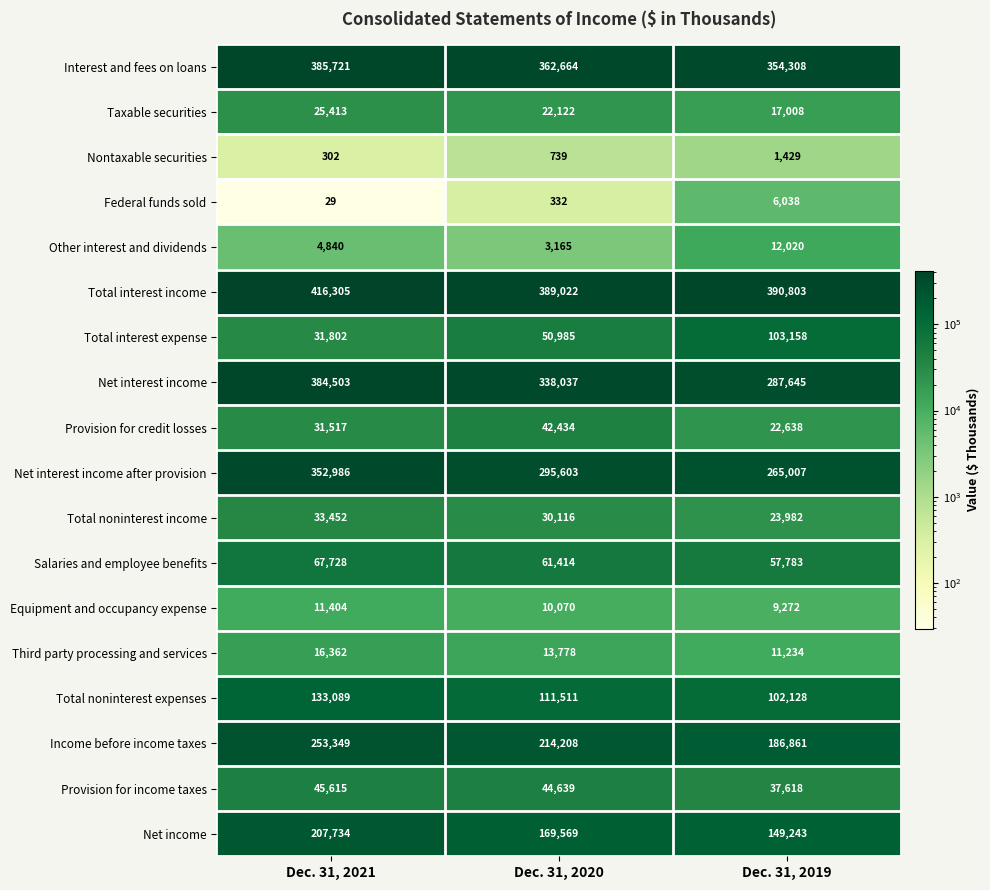

At how many categories does at least one series exceed 130251?

3